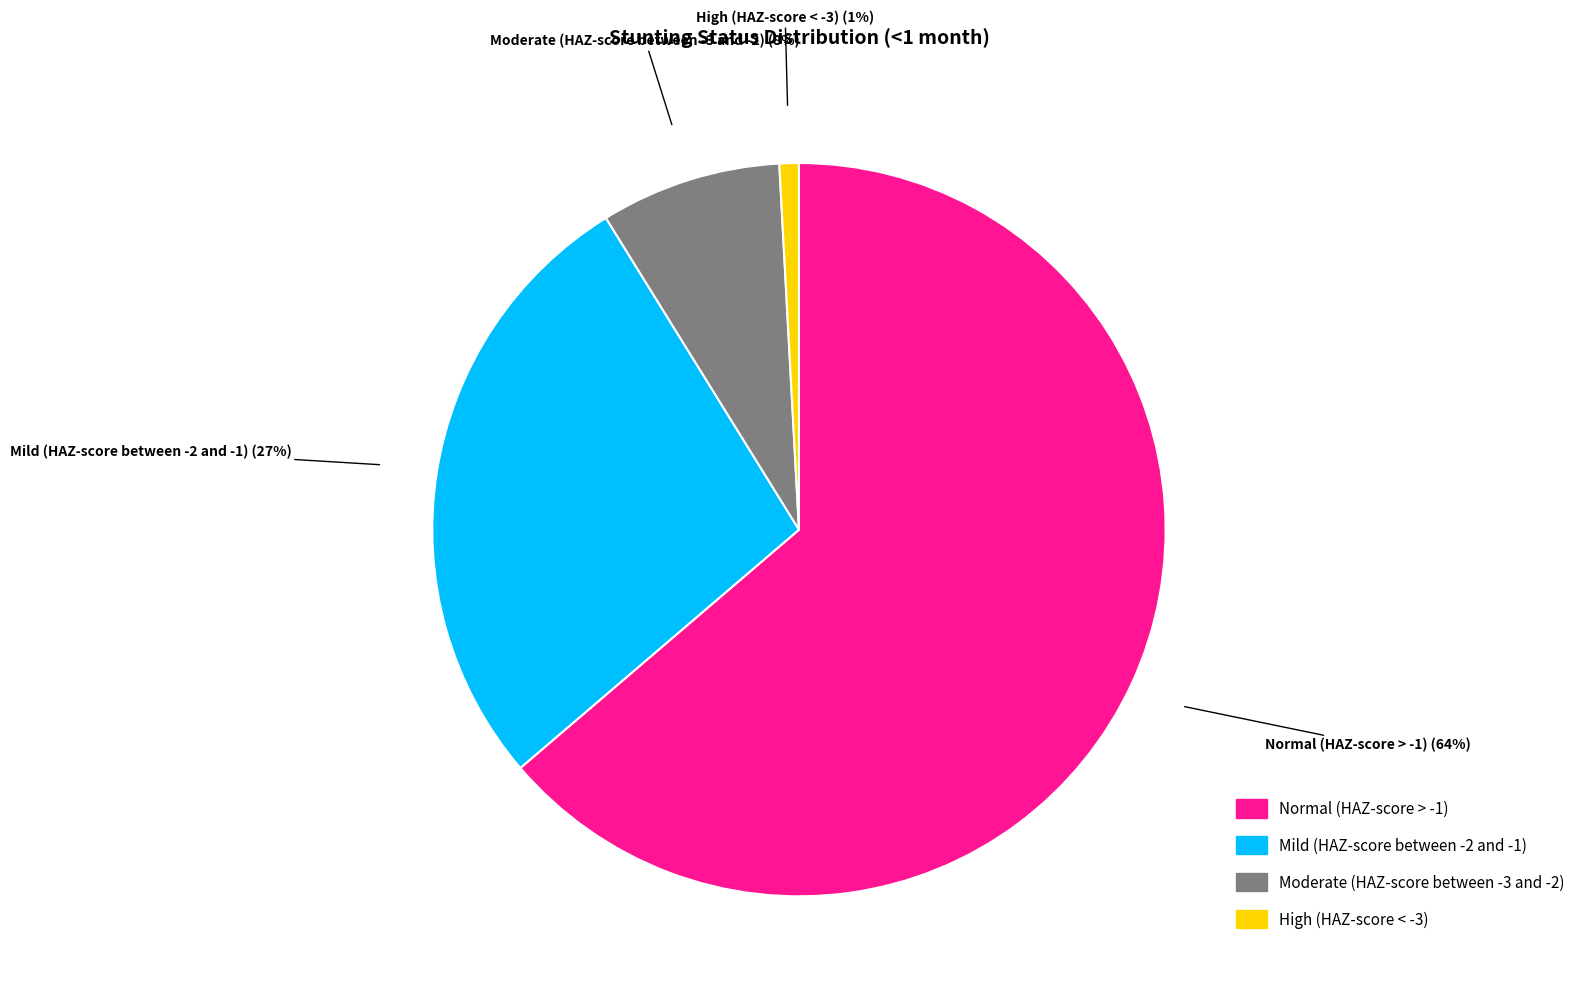

How many segments does this pie chart have?

4